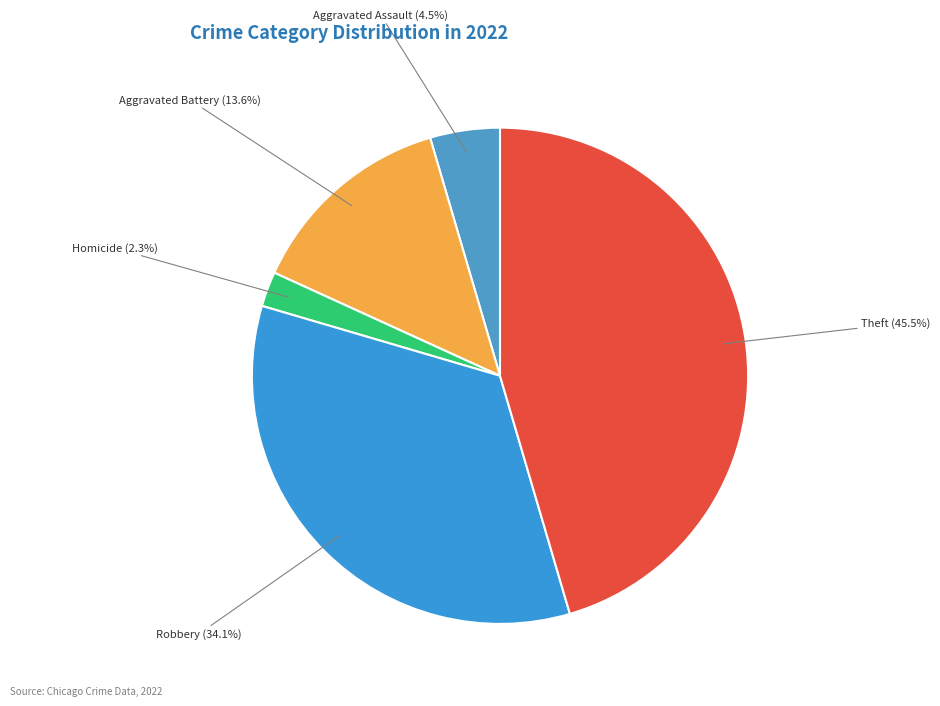

Is there any slice that represents more than half of the pie?

No